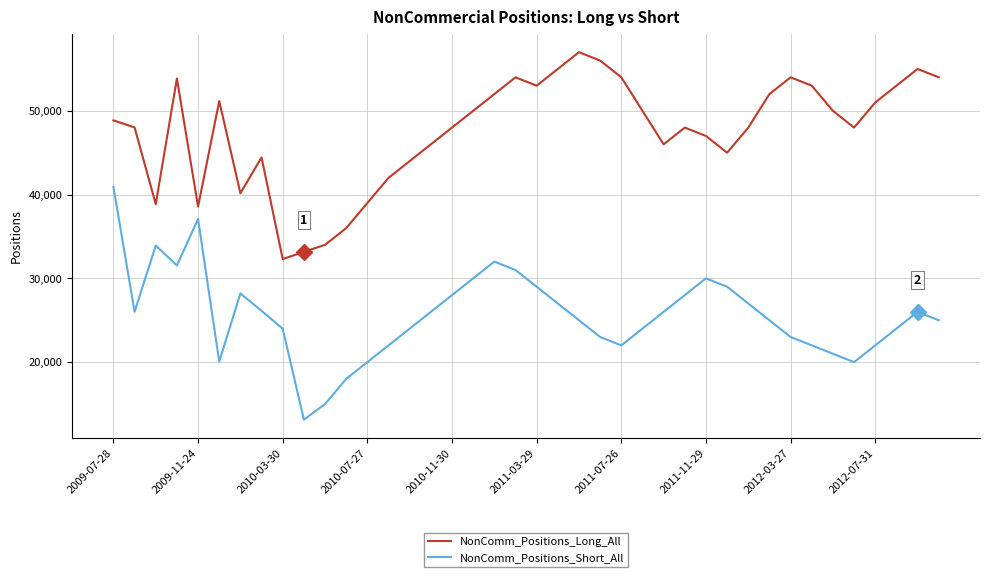

True or false: NonComm_Positions_Short_All and NonComm_Positions_Long_All intersect in this chart.

False